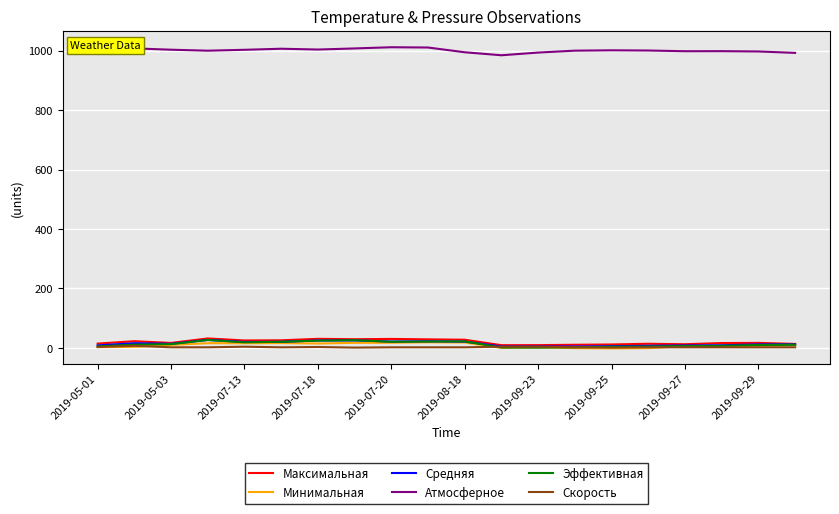

What is the value of the Эффективная point at the 3rd from the left?

12.7